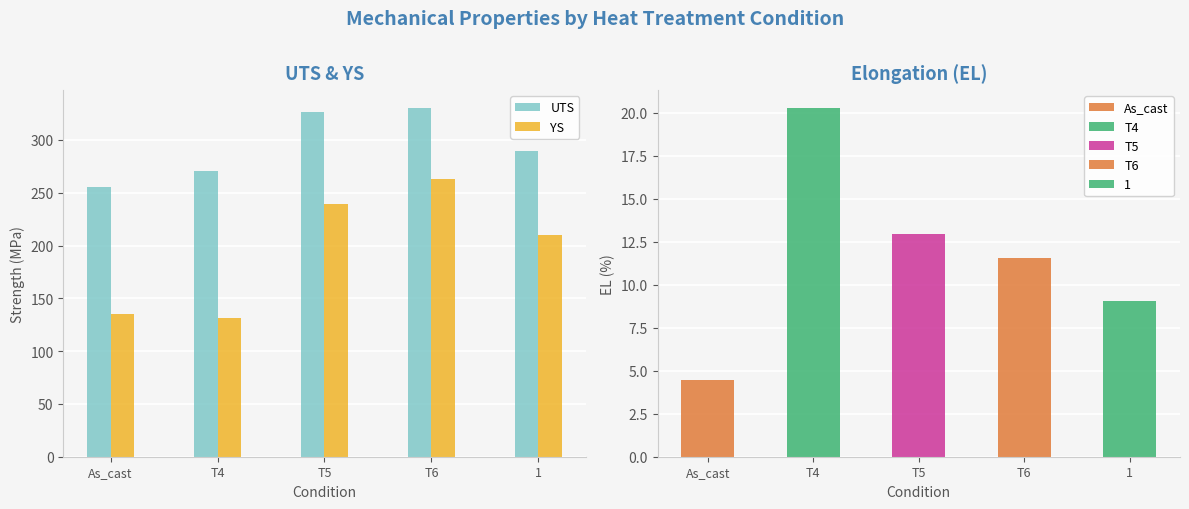

Rank the series by their maximum value, from lowest to highest.

YS, UTS